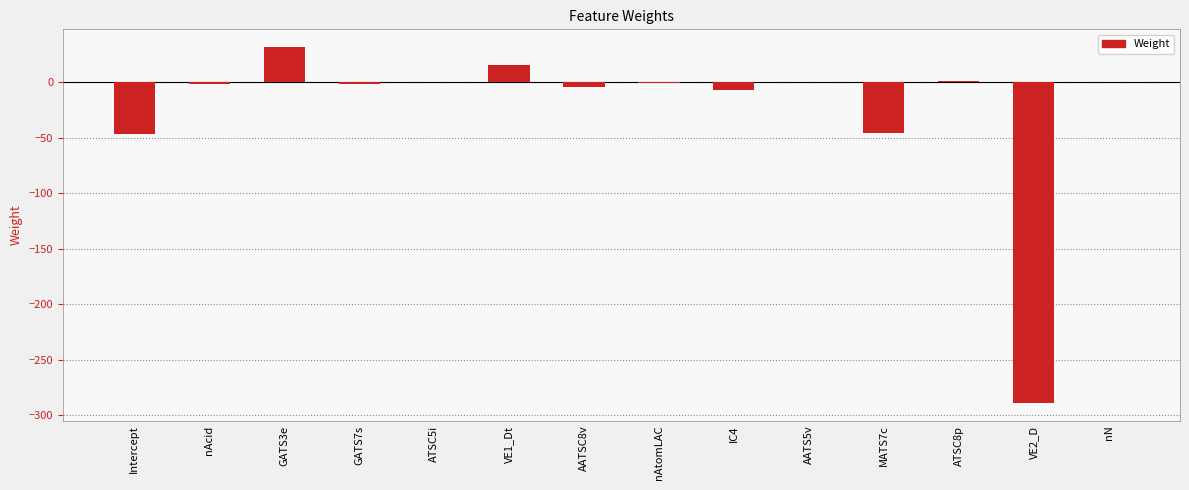

What is the difference between the values at IC4 and nN?

6.9